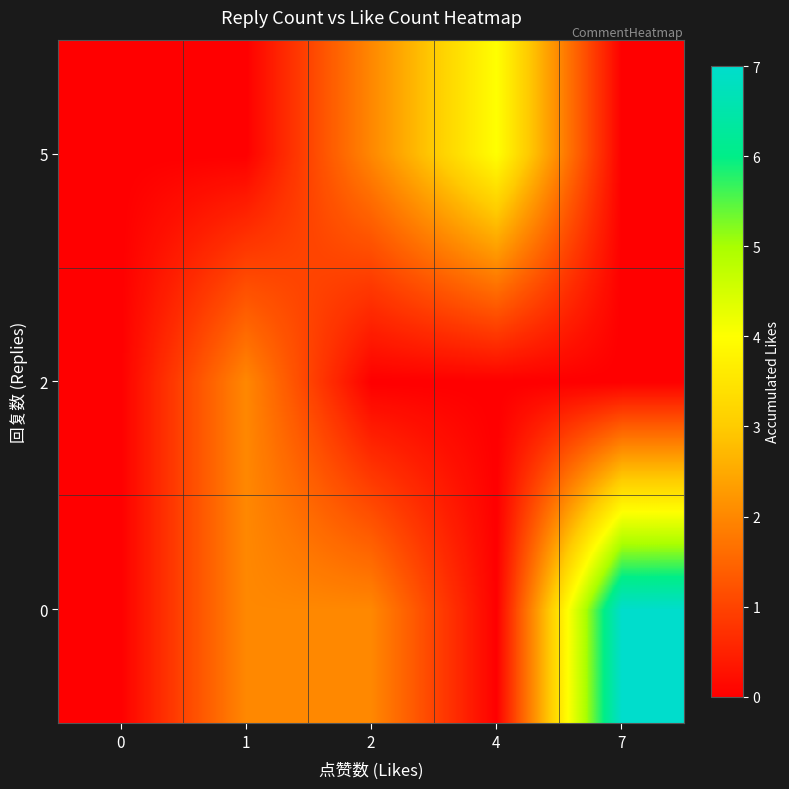

List the series in order of their peak value, highest first.

0, 5, 2